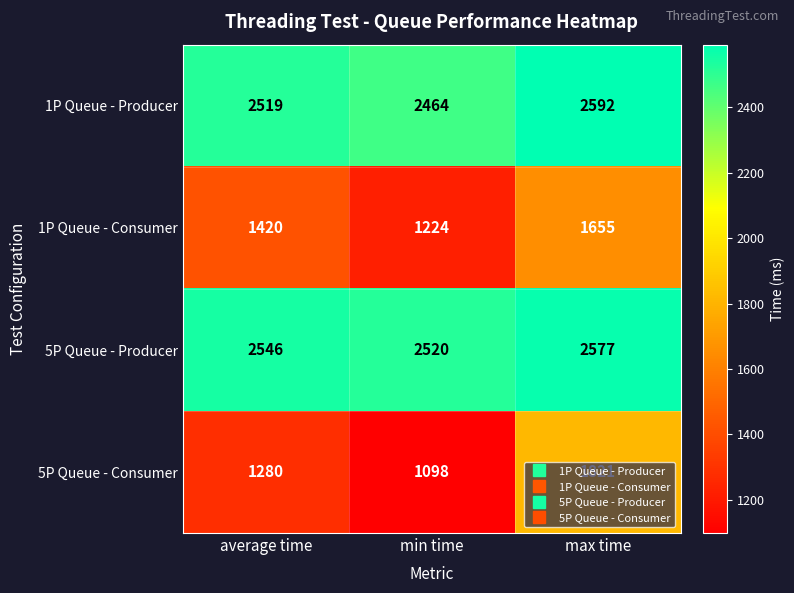

The value of 5P Queue - Consumer at average time is 824. True or false?

False